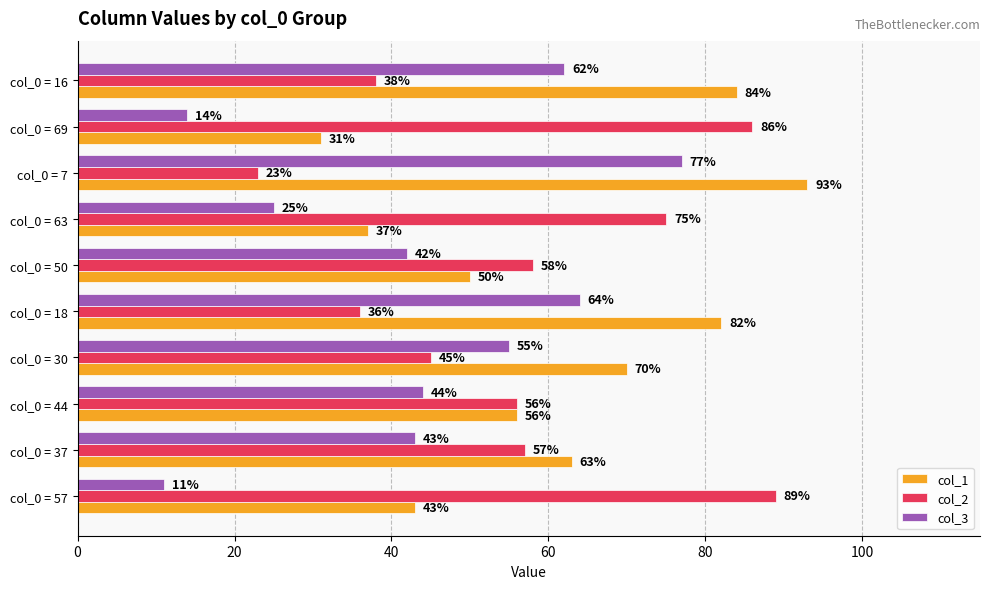

What is the sum of the col_1 values at col_0 = 57 and col_0 = 16?

127